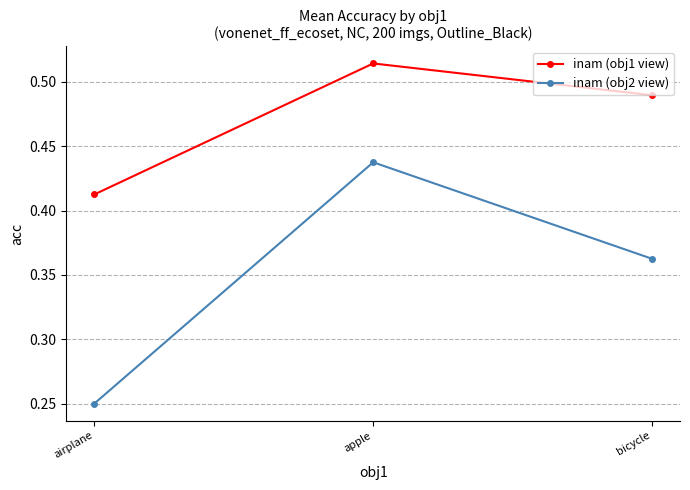

At which label does inam (obj2 view) reach its peak?

apple